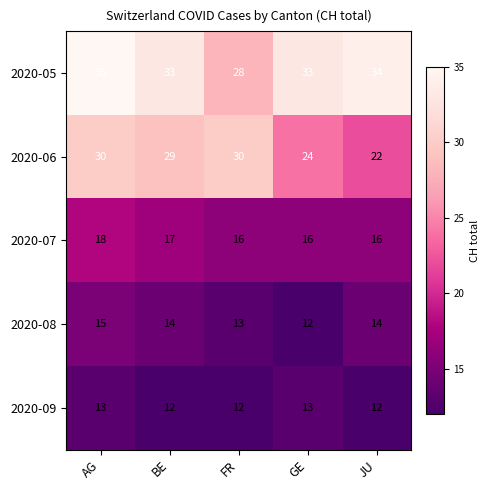

Which series has the largest range (max minus min)?

2020-06